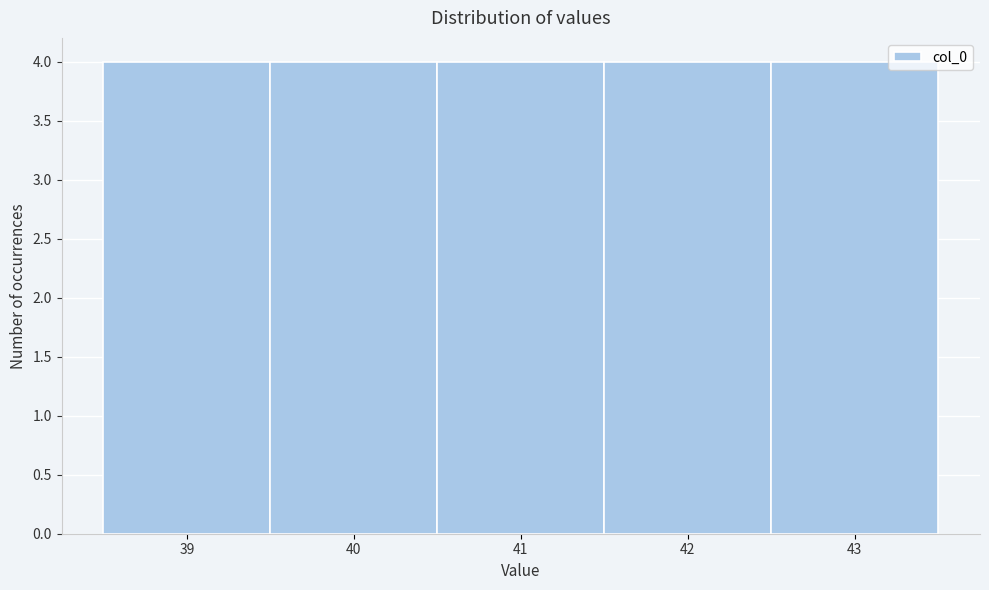

How tall is the bar that spans 41.5 to 42.5 on the x-axis? The values are not printed on the chart, so give them approximately, as read against the axis.

4